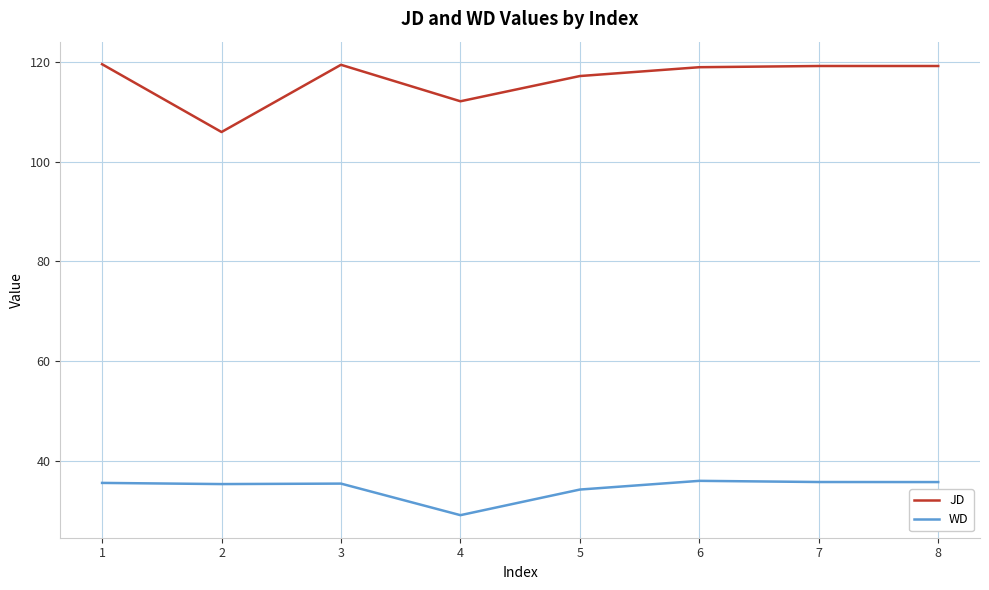

Does the chart display data point markers on the line(s)?

No